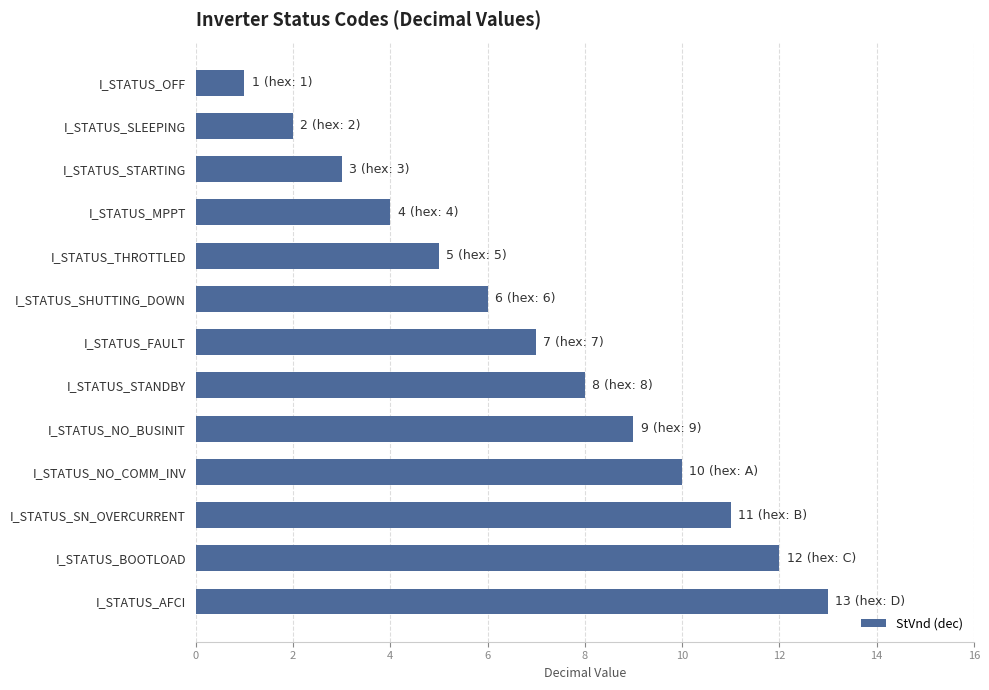

Between I_STATUS_OFF and I_STATUS_AFCI, which is larger?

I_STATUS_AFCI